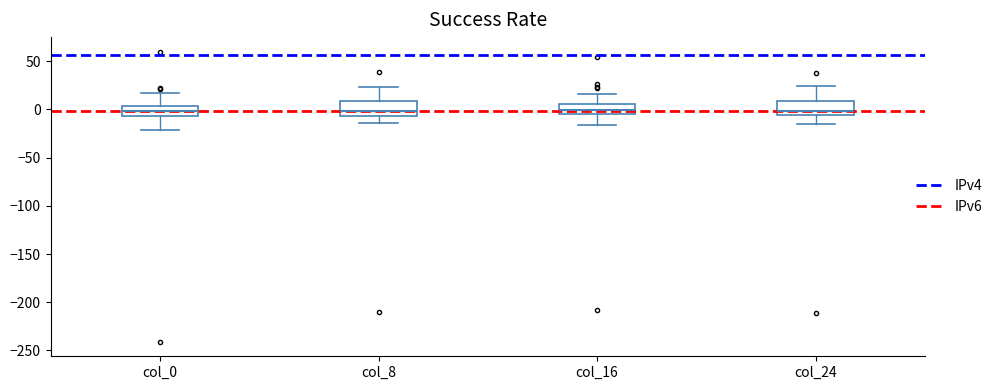

Where is the upper edge of the box for col_0 on the y-axis? The values are not printed on the chart, so give them approximately, as read against the axis.

5